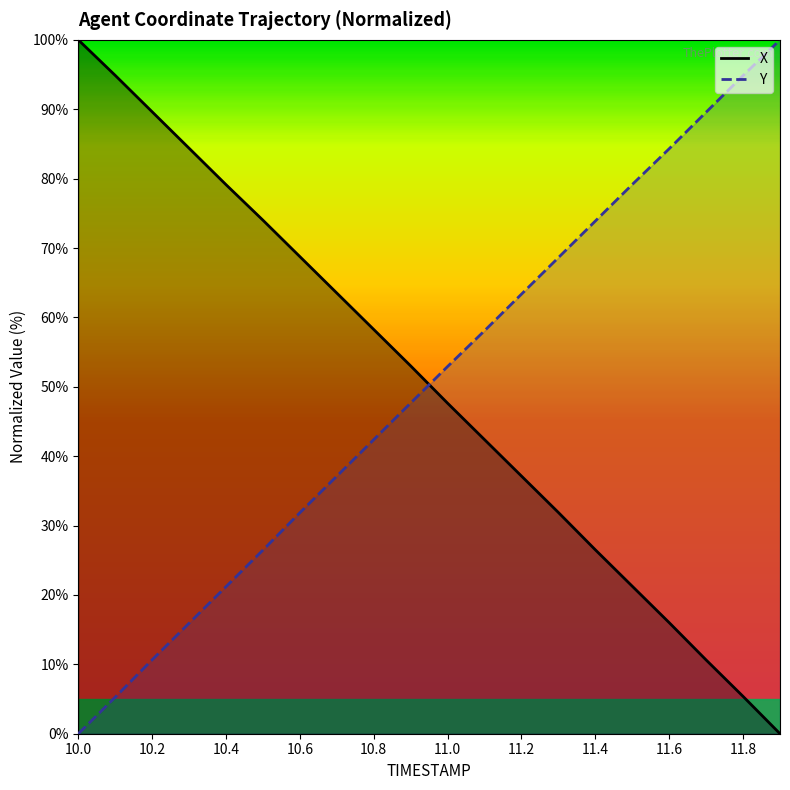

How many data points in Y_line are less than 52?

10